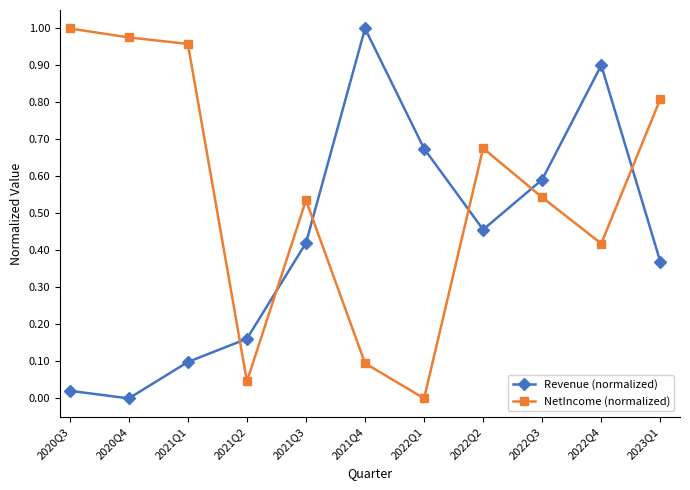

At which label does Revenue (normalized) reach its peak?

2021Q4